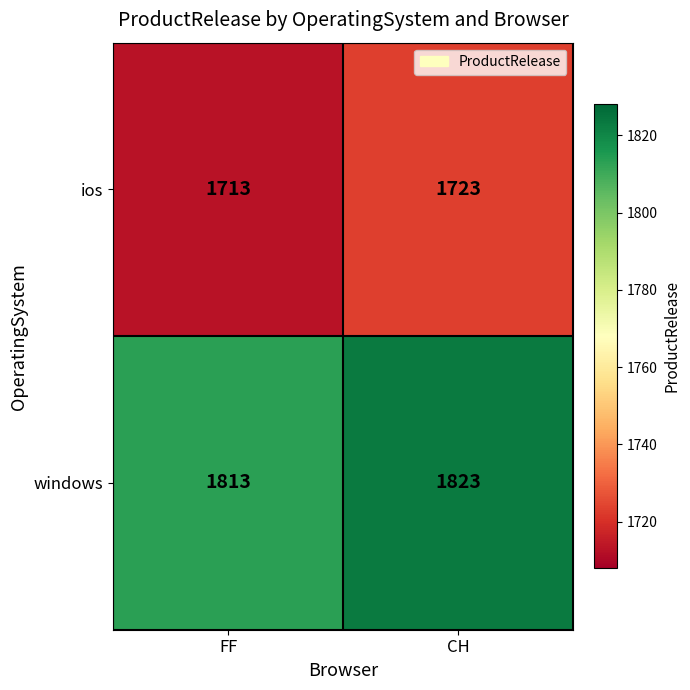

What is the average value of the windows series?

1818